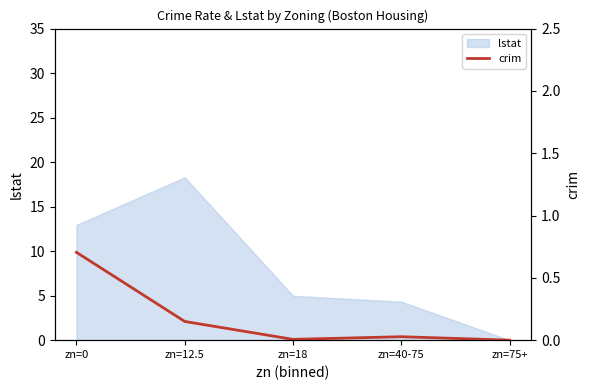

What is the highest value of the lstat series?

18.3